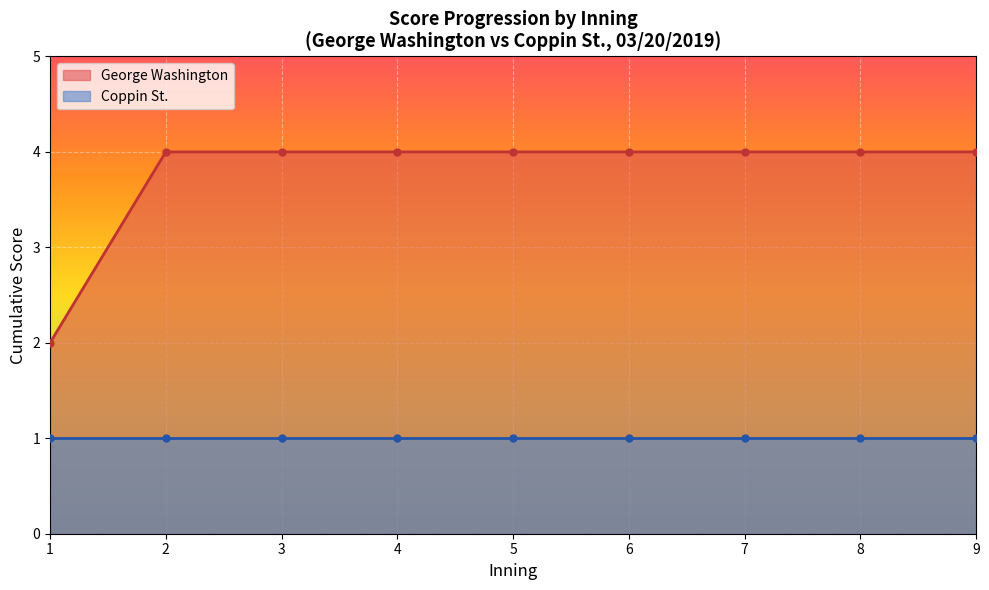

What is the sum of the bot_score values at 2 and 2?

2